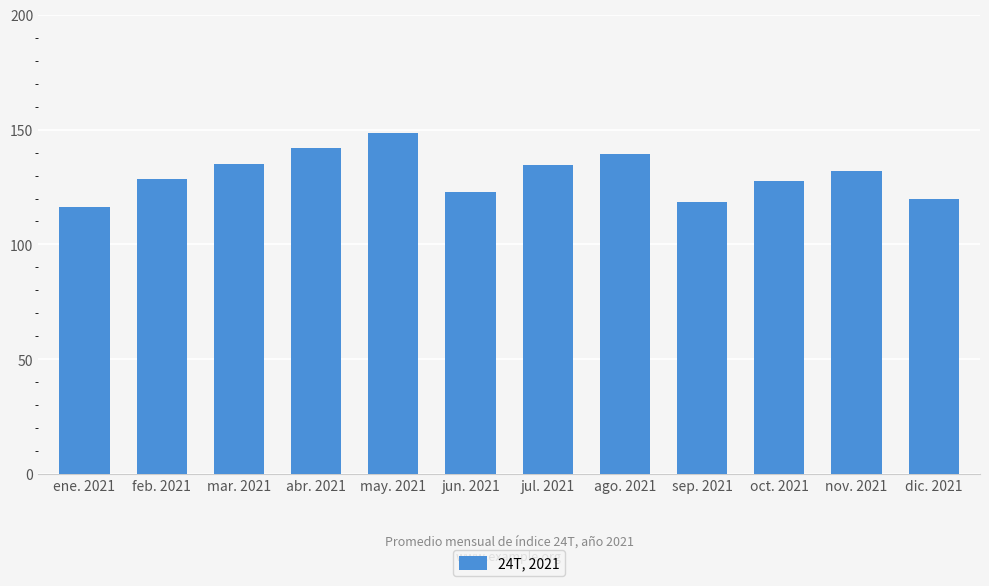

What is the value of the 11th bar from the left?

132.1